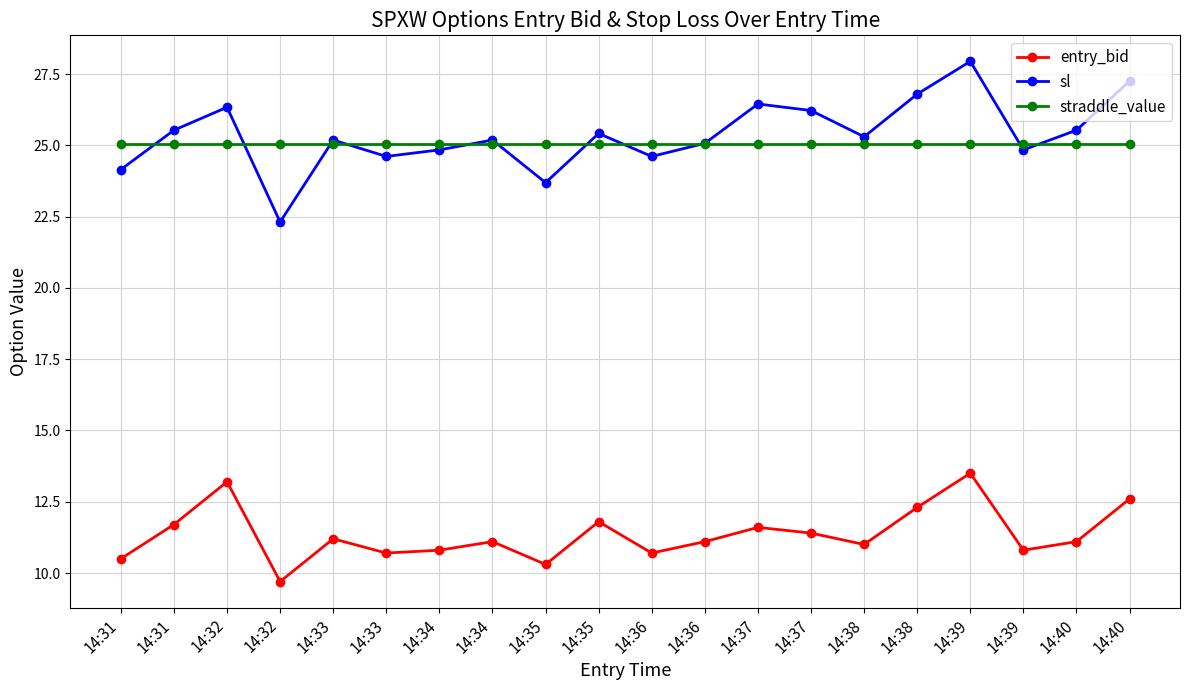

What are all the series names shown in the legend?

entry_bid, sl, straddle_value